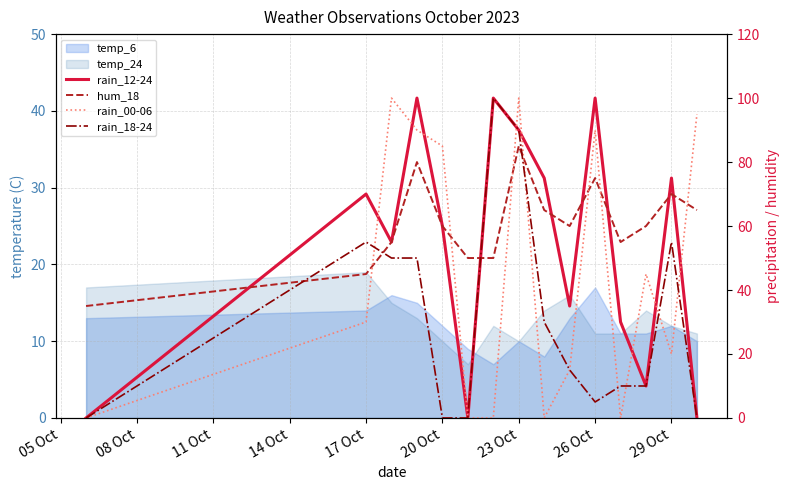

True or false: hum_18 and rain_18-24 cross at least once.

True